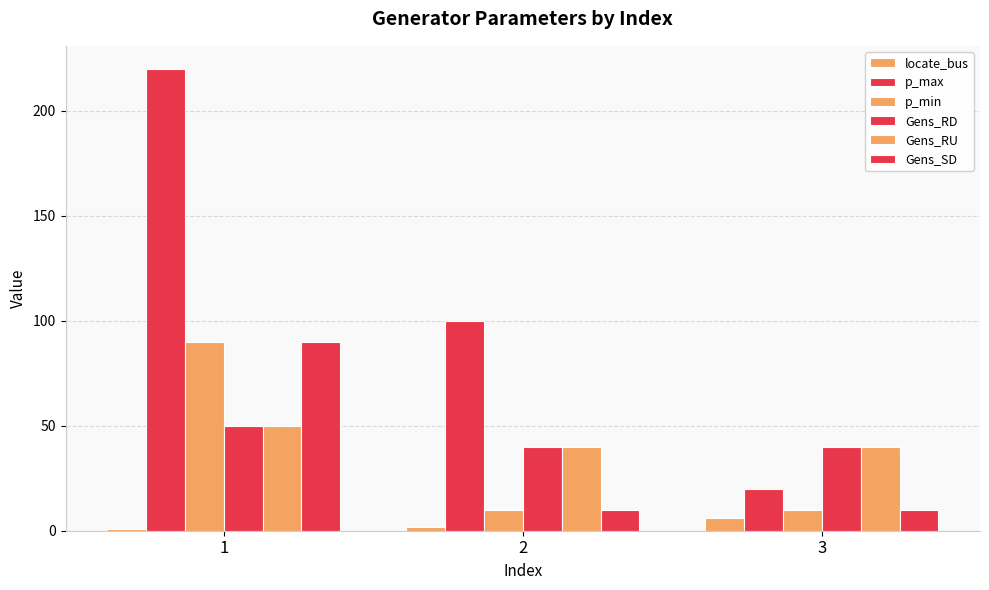

How many series are shown in this chart?

6